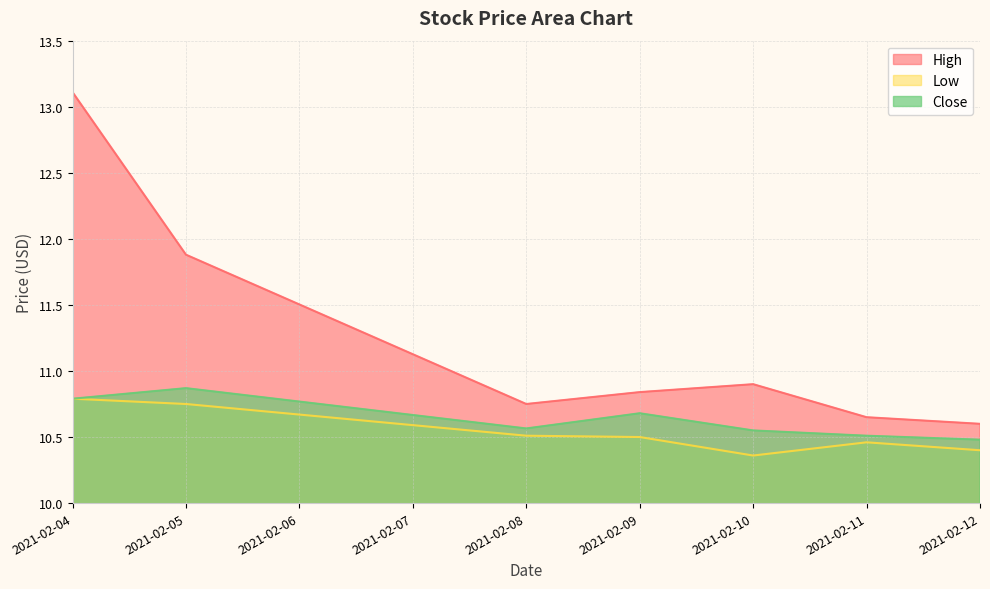

List the labels in order of Close value, largest first.

2021-02-05, 2021-02-04, 2021-02-09, 2021-02-08, 2021-02-10, 2021-02-11, 2021-02-12